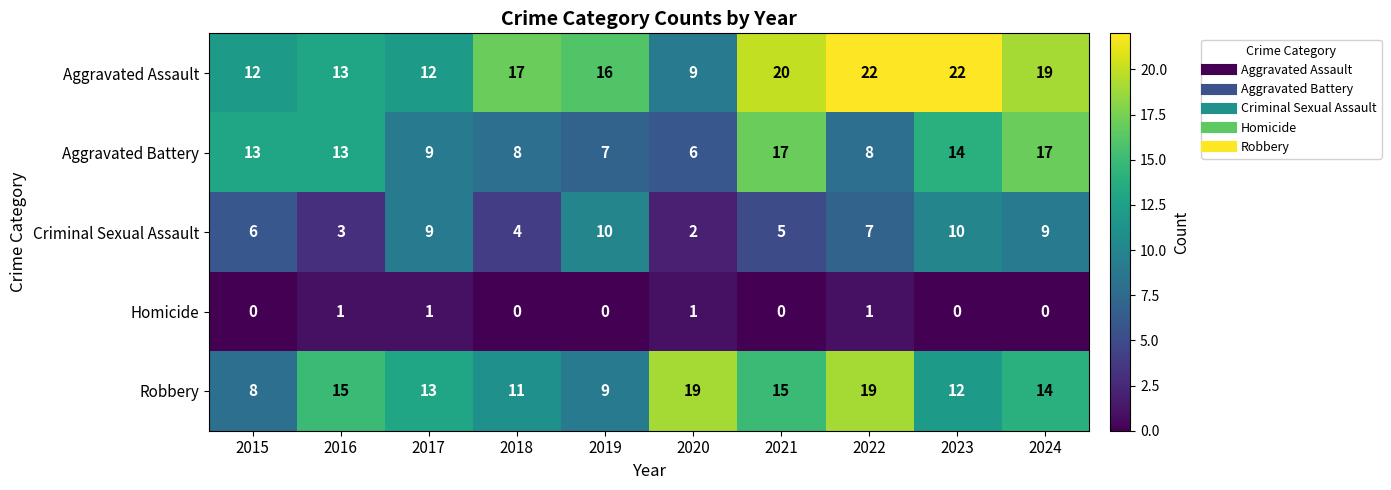

Where does the Criminal Sexual Assault series first go above 7?

2017